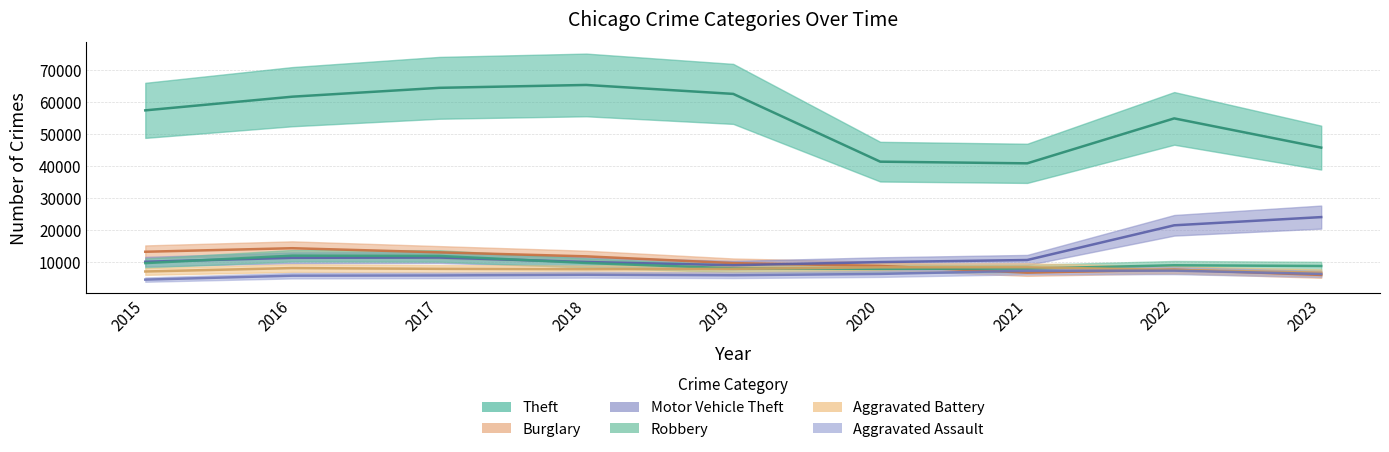

Reading left to right, extract all data points from this chart.

Theft: 2015=57350	2016=61621	2017=64386	2018=65287	2019=62492	2020=41324	2021=40802	2022=54841	2023=45710
Burglary: 2015=13184	2016=14289	2017=13001	2018=11747	2019=9638	2020=8758	2021=6659	2022=7595	2023=5948
Motor Vehicle Theft: 2015=10068	2016=11286	2017=11380	2018=9985	2019=8977	2020=9959	2021=10603	2022=21447	2023=24009
Robbery: 2015=9638	2016=11960	2017=11880	2018=9681	2019=7995	2020=7855	2021=7918	2022=8964	2023=8731
Aggravated Battery: 2015=7019	2016=8086	2017=7845	2018=7735	2019=7857	2020=8320	2021=8347	2022=7493	2023=6664
Aggravated Assault: 2015=4480	2016=5712	2017=5793	2018=6001	2019=5841	2020=6263	2021=7242	2022=7281	2023=6259